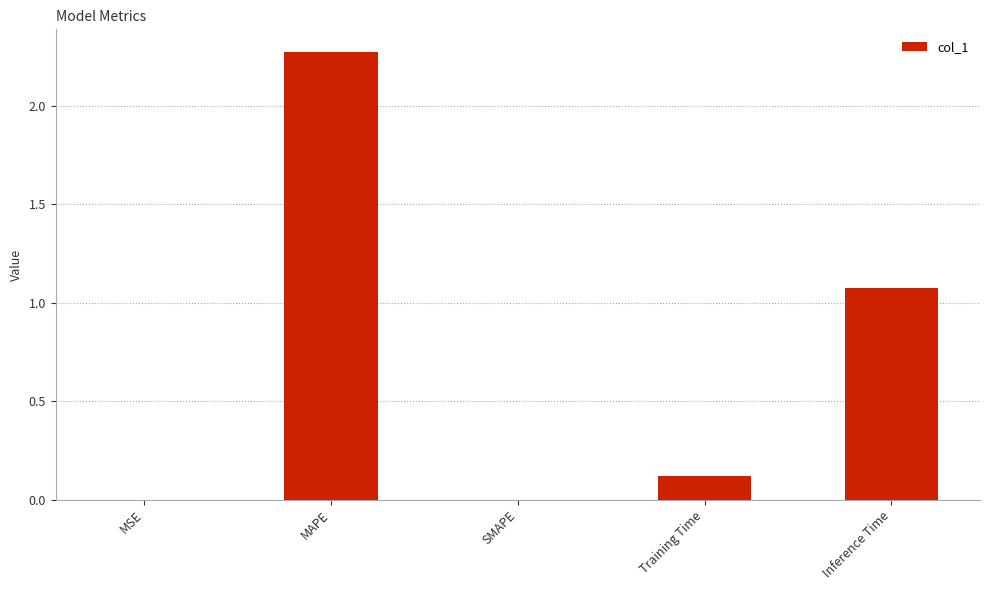

At which category does the chart reach its peak across all series?

MAPE